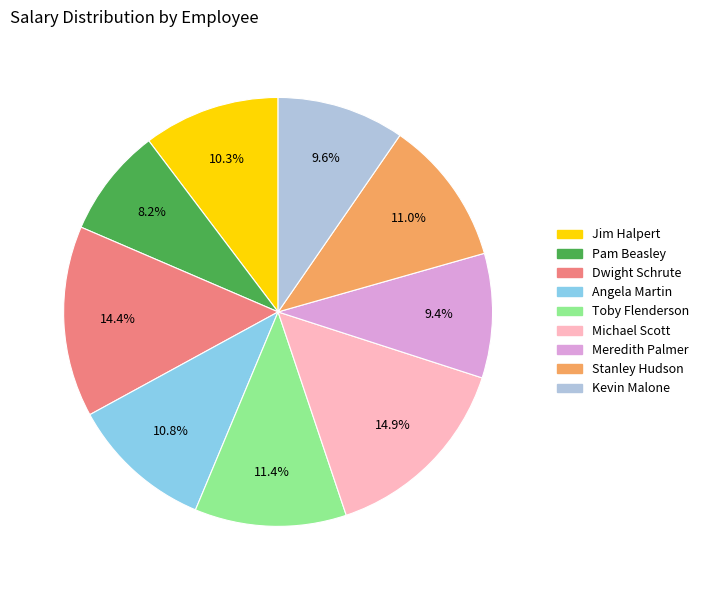

True or false: Dwight Schrute accounts for 1% of the total.

False